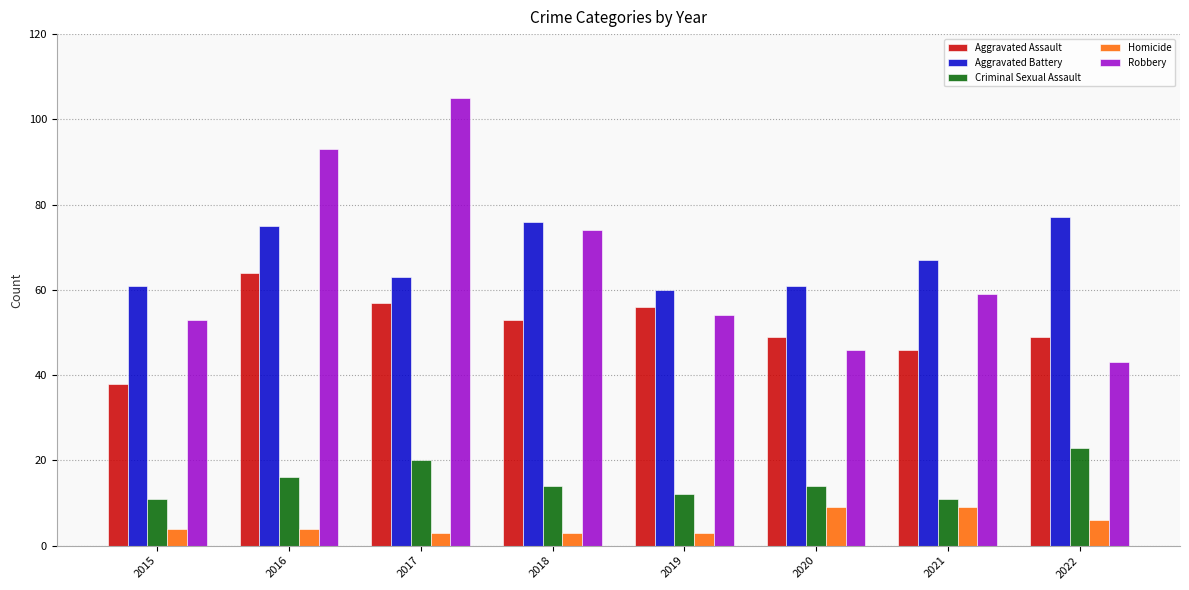

What is the value of the Aggravated Battery bar at the 2nd from the left?

75